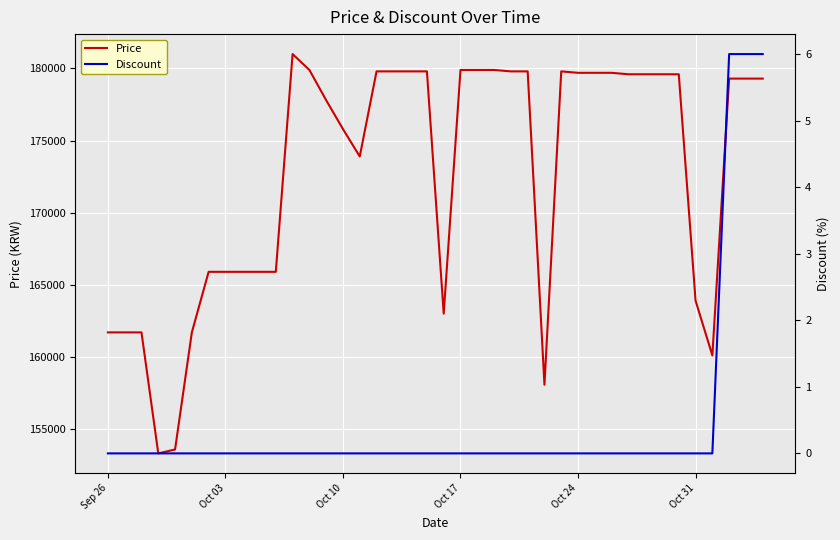

What is the sum of all Discount values?

18